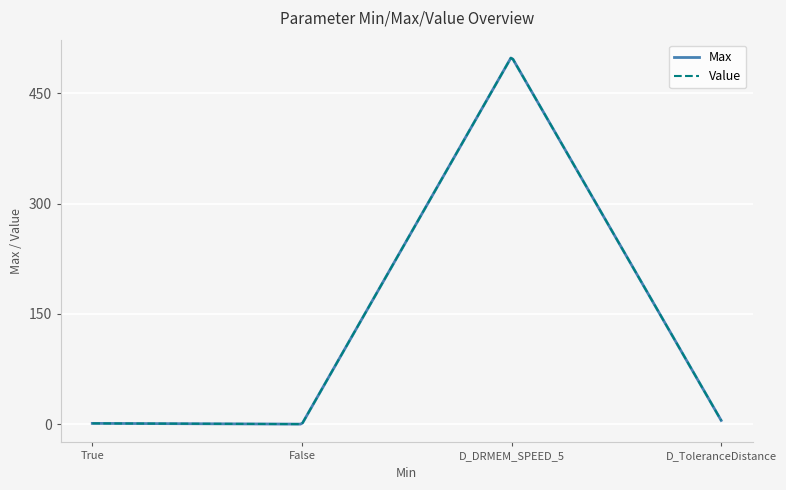

Which series has the largest total across all categories?

Max